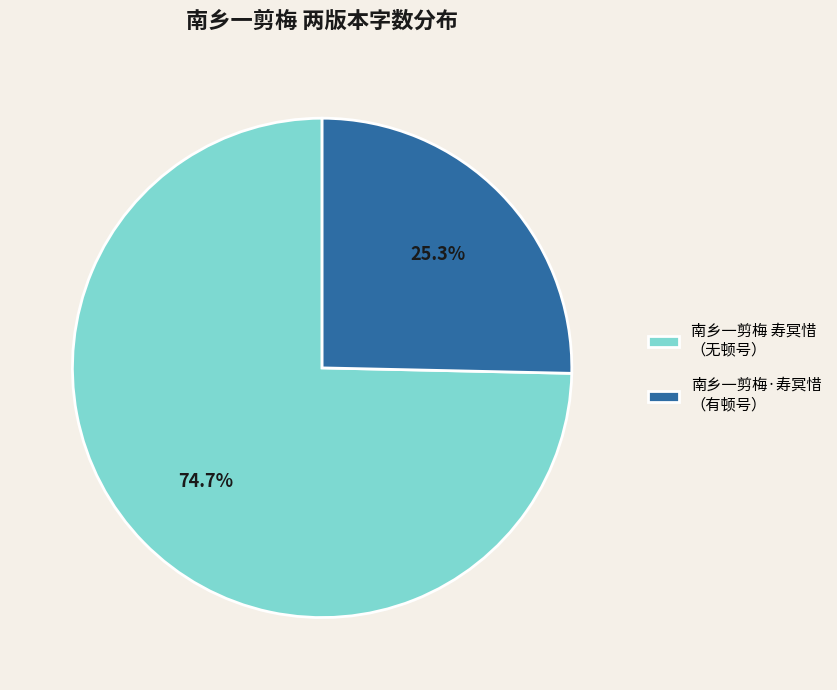

What is the ratio of the value at 南乡一剪梅·寿冥惜 （有顿号） to the value at 南乡一剪梅 寿冥惜 （无顿号）?

0.3